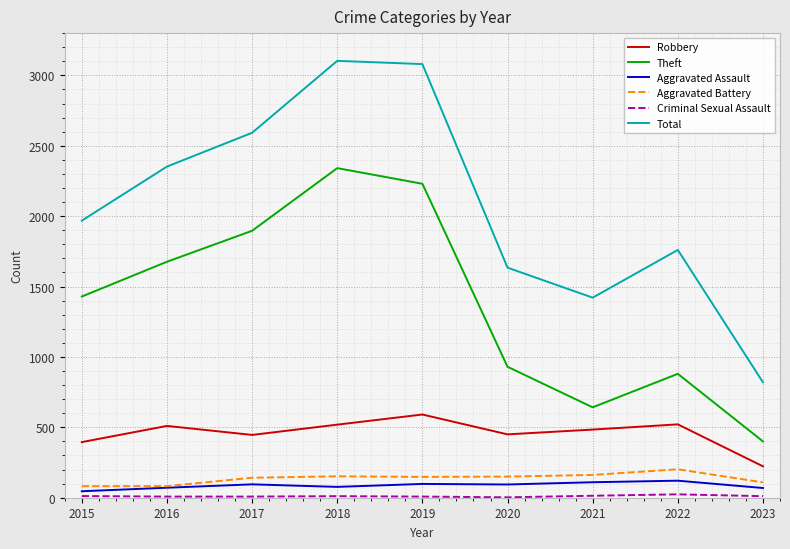

Which series changed the most between 2016 and 2019?

Total